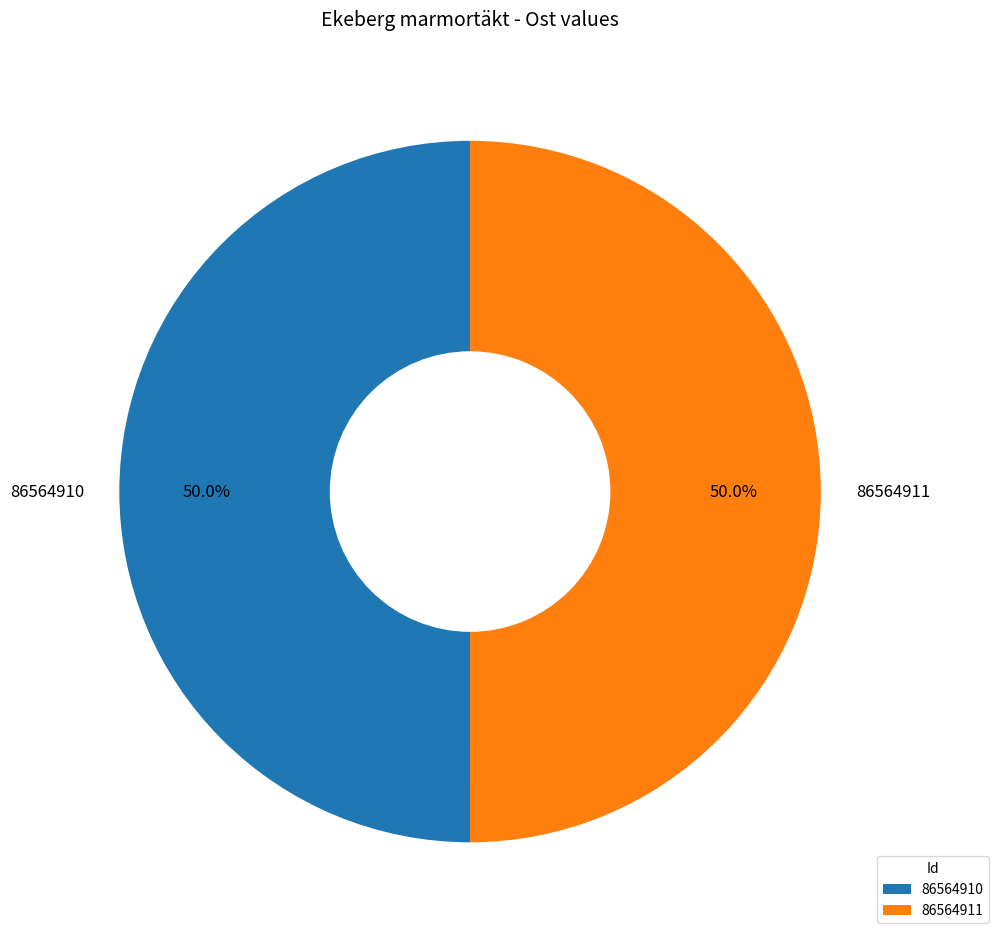

Is the sum of 86564910 and 86564911 greater than half?

Yes